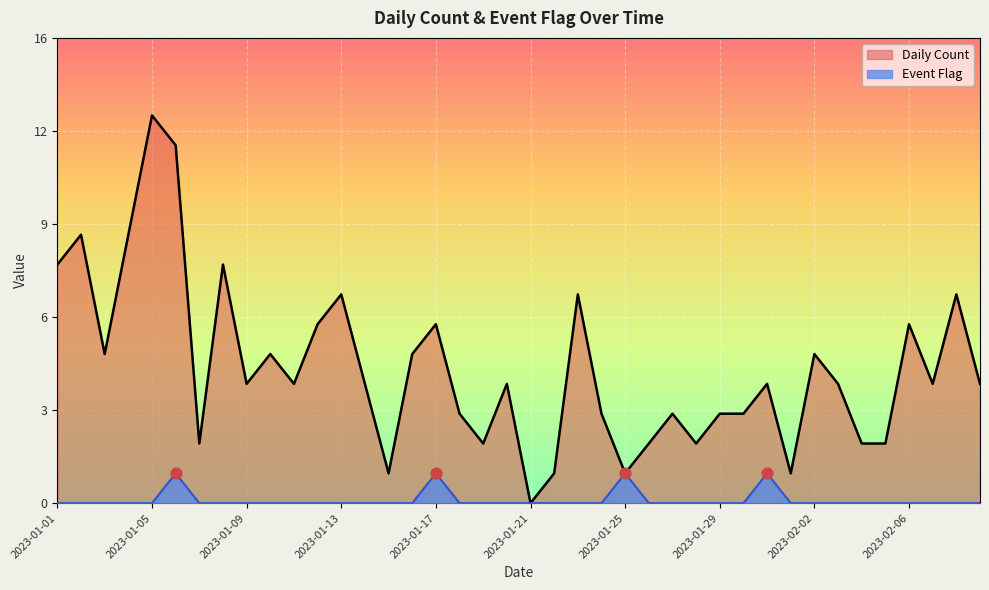

Is the value of Daily Count at 2023-01-10 greater than the value of Event Flag at 2023-01-13?

Yes